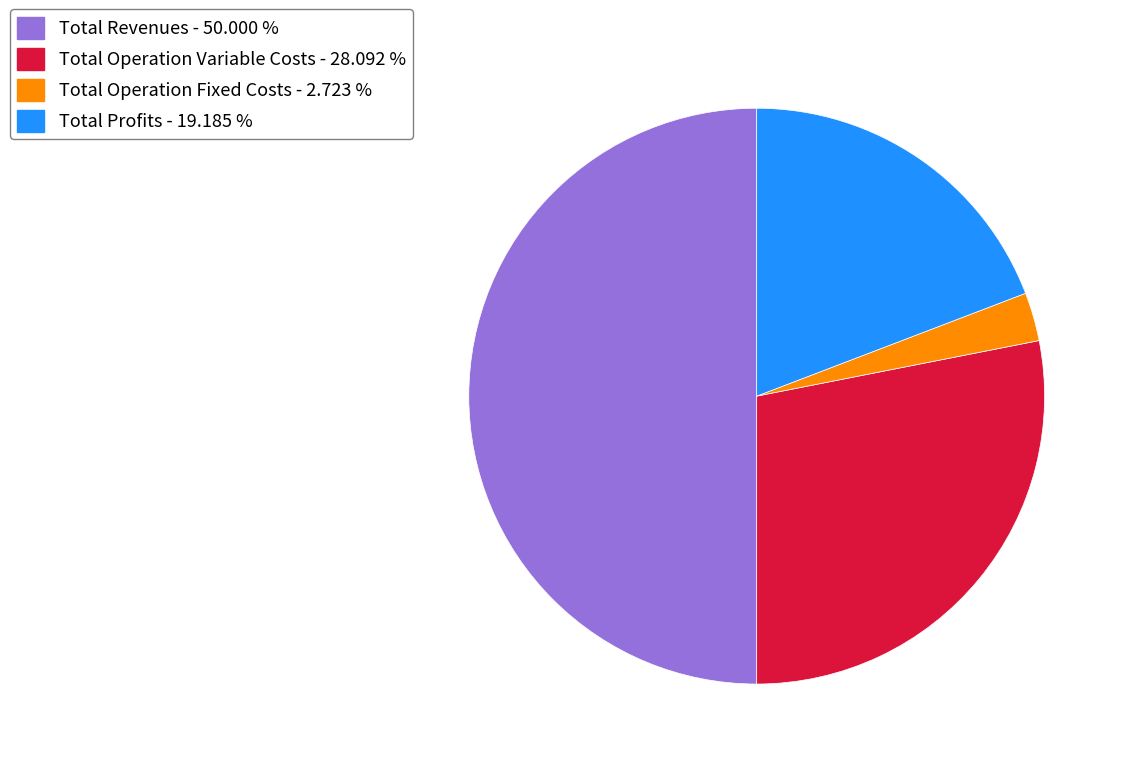

How many slices are in this pie chart?

4